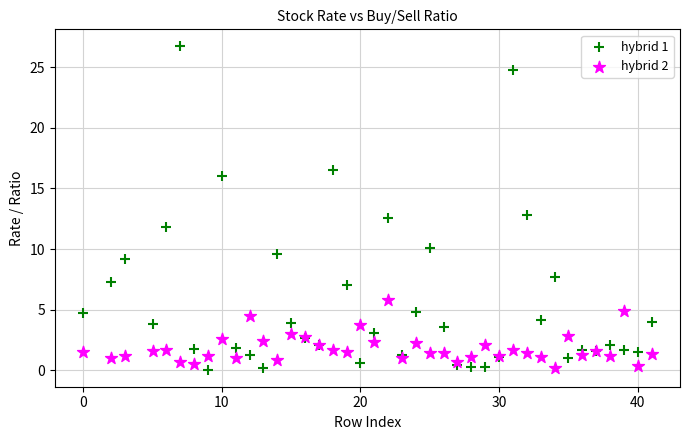

Which series has the largest Y range (max minus min)?

hybrid 1